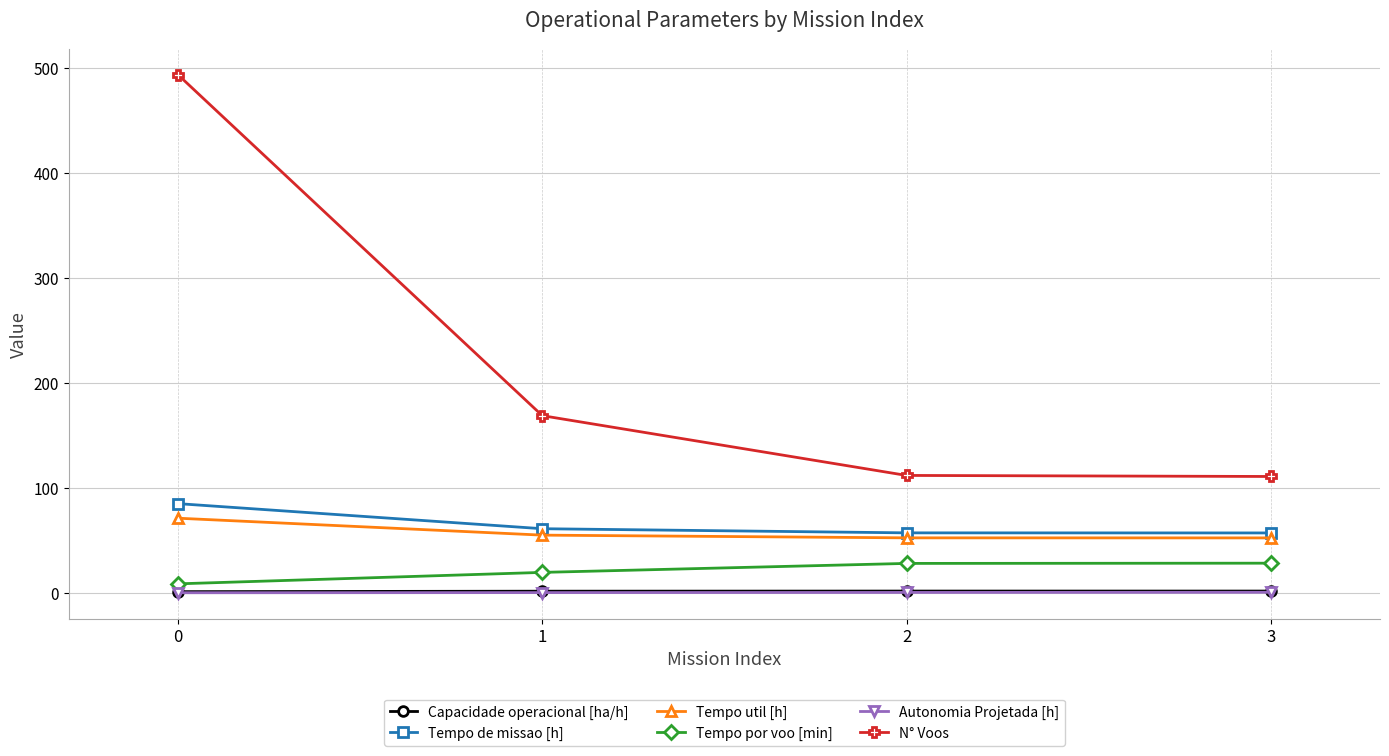

Is it true that Tempo de missao [h] equals 86.0 at 2?

False